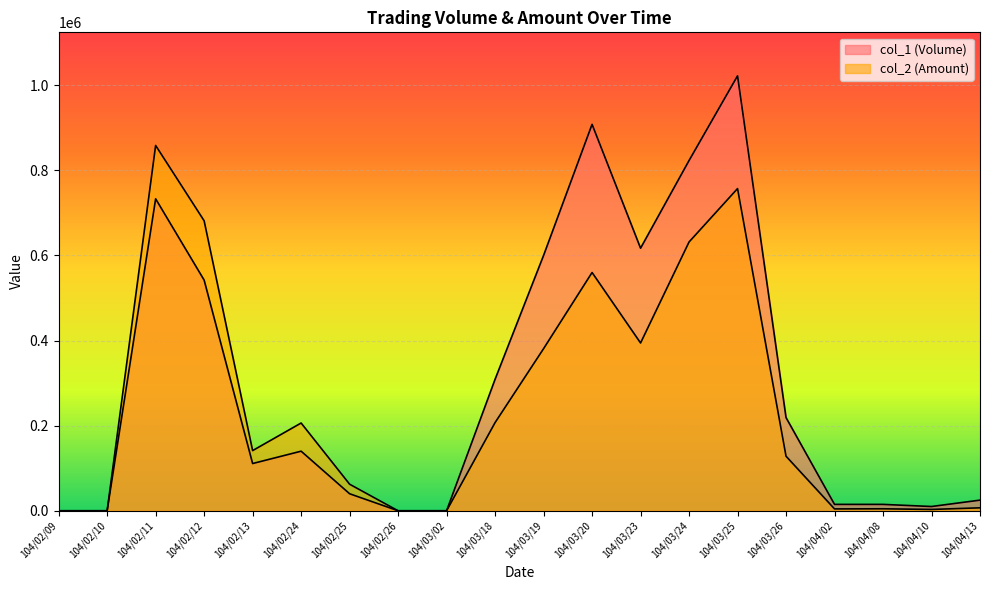

Which series has the largest total across all categories?

col_1 (Volume)